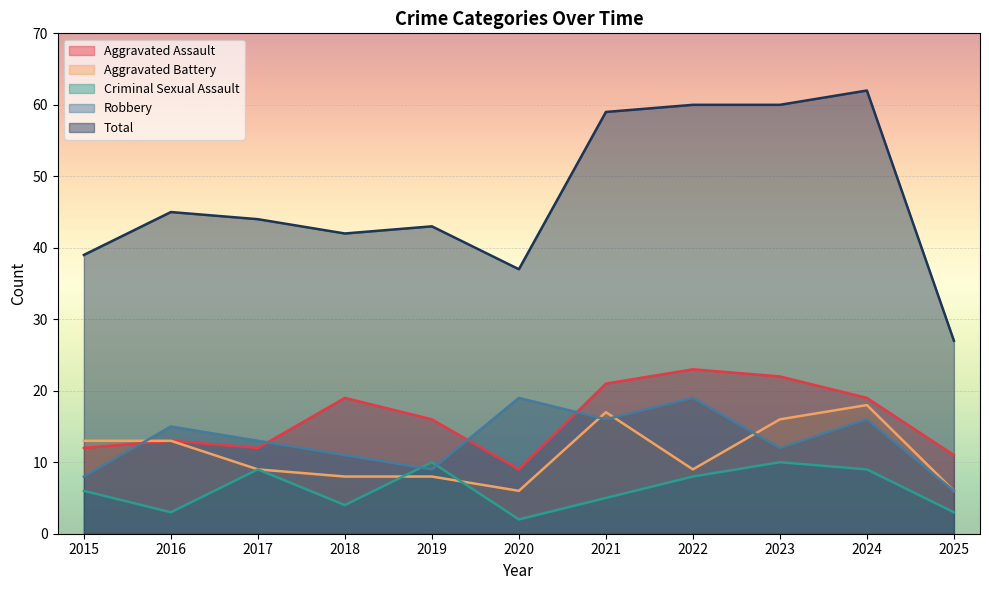

Reading left to right, extract all data points from this chart.

Aggravated Assault: 2015=12	2016=13	2017=12	2018=19	2019=16	2020=9	2021=21	2022=23	2023=22	2024=19	2025=11
Aggravated Battery: 2015=13	2016=13	2017=9	2018=8	2019=8	2020=6	2021=17	2022=9	2023=16	2024=18	2025=6
Criminal Sexual Assault: 2015=6	2016=3	2017=9	2018=4	2019=10	2020=2	2021=5	2022=8	2023=10	2024=9	2025=3
Robbery: 2015=8	2016=15	2017=13	2018=11	2019=9	2020=19	2021=16	2022=19	2023=12	2024=16	2025=6
Total: 2015=39	2016=45	2017=44	2018=42	2019=43	2020=37	2021=59	2022=60	2023=60	2024=62	2025=27